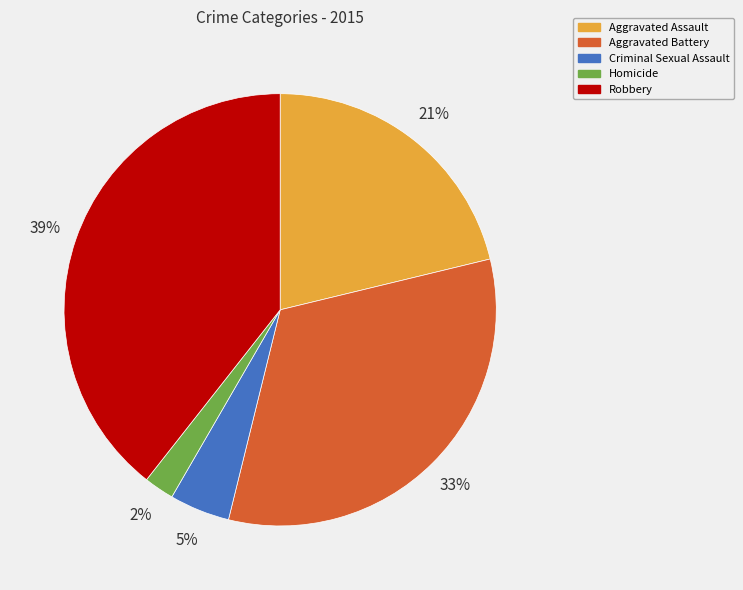

To the nearest percent, what percentage of the pie is Aggravated Assault?

21%